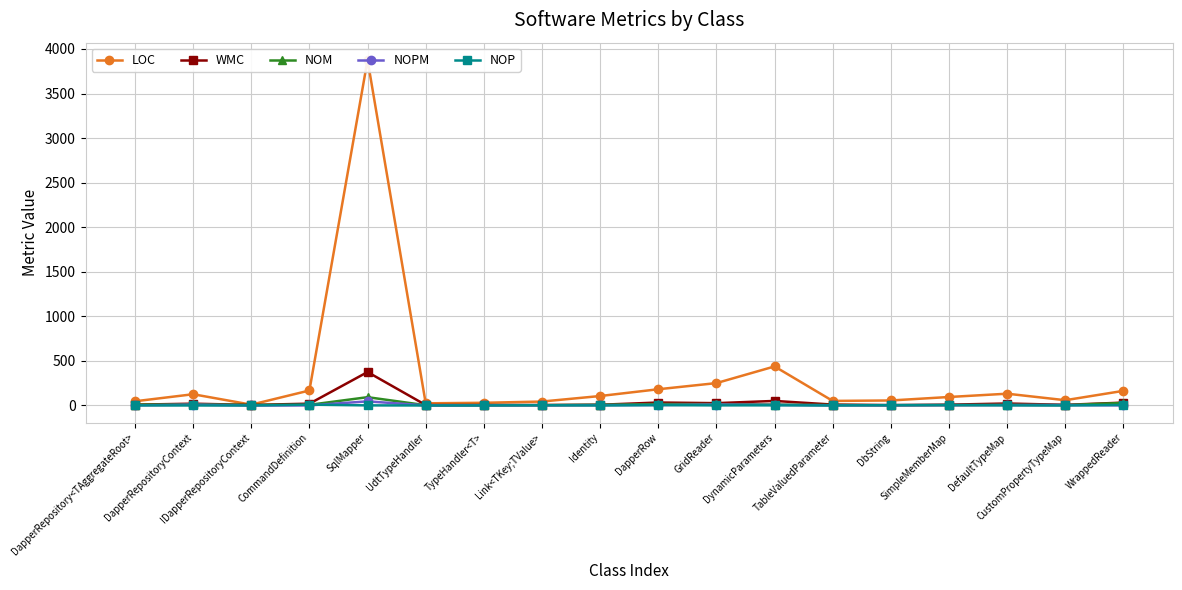

What is the label of the 12th point from the right?

TypeHandler<T>